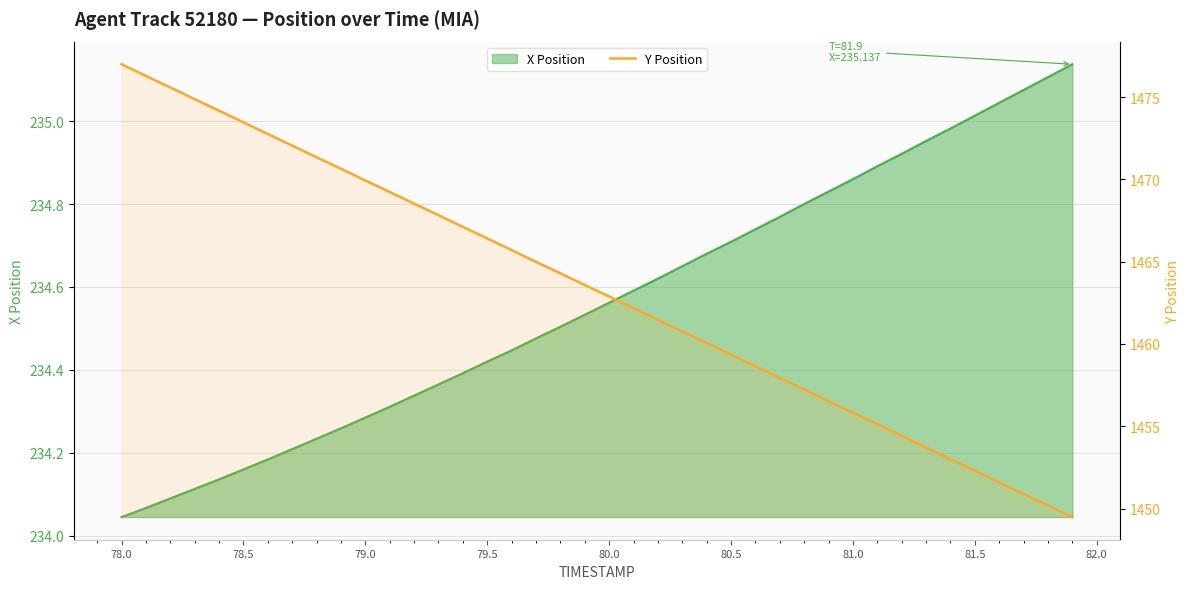

How many data points are above 1463?

20